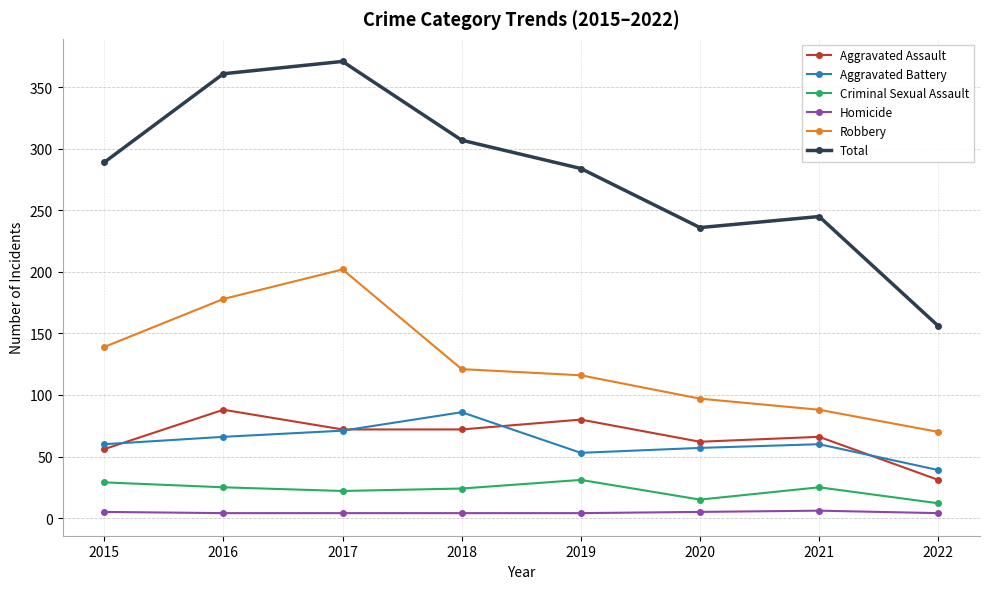

Which series has the largest total across all categories?

Total